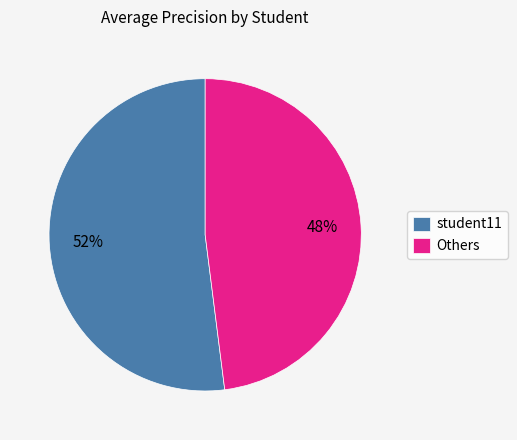

What percentage is the student11 slice, to the nearest percent?

52%